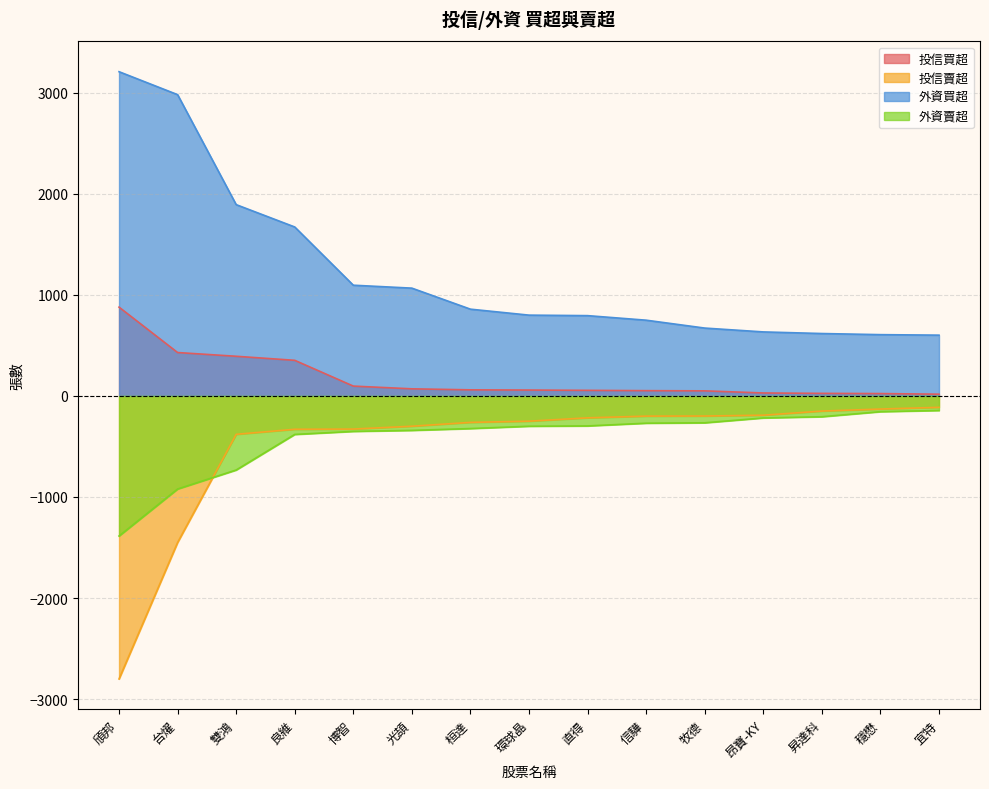

True or false: 投信買超 and 外資買超 intersect in this chart.

False